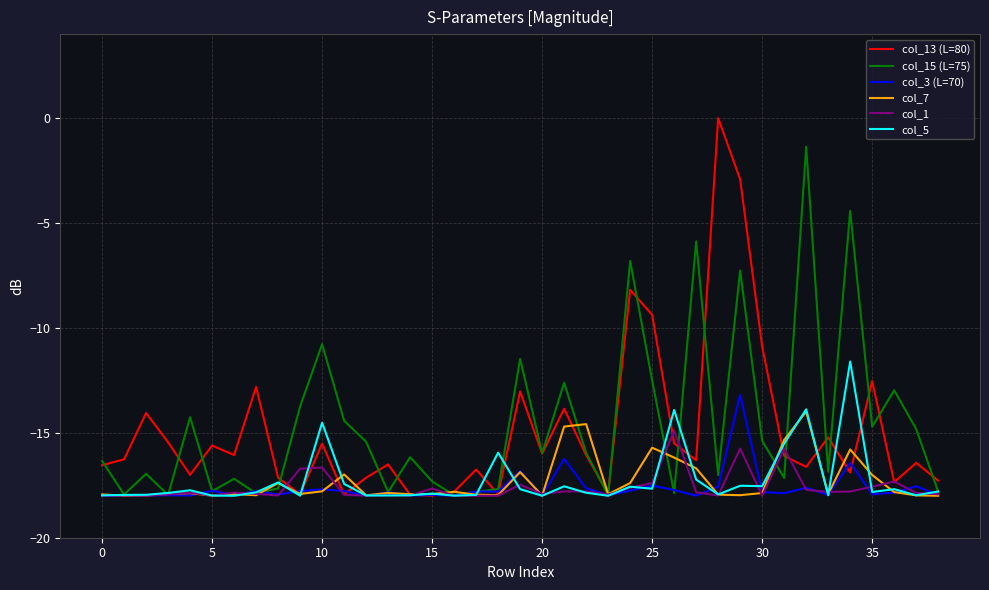

Which series has the largest range (max minus min)?

col_13 (L=80)